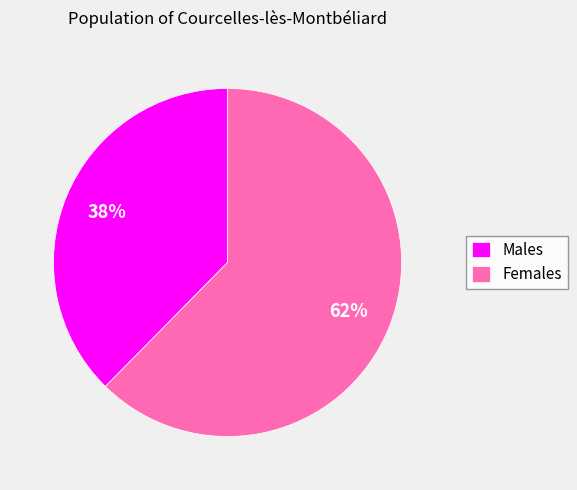

Do Females and Males together represent more than half of the pie?

Yes